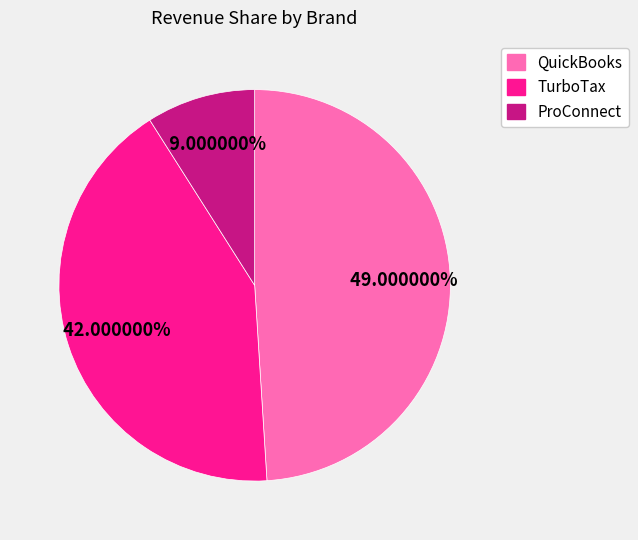

How many slices are in this pie chart?

3